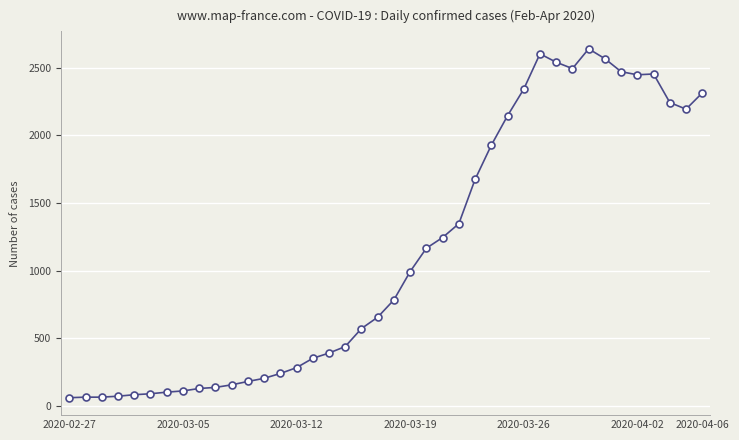

True or false: there are more than 1 points higher than both neighbors.

True